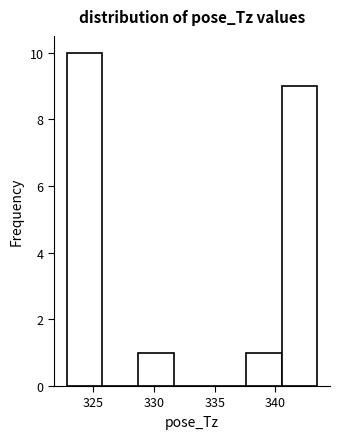

Reading left to right, list every bar in this chart as the range it spans on the x-axis followed by its height. Neither the bar edges nor the heights are printed on the chart, so give them approximately, as read against the axes.

323.0 to 325.5: 10
325.5 to 328.5: 0
328.5 to 331.5: 1
331.5 to 334.5: 0
334.5 to 337.5: 0
337.5 to 340.5: 1
340.5 to 343.5: 9